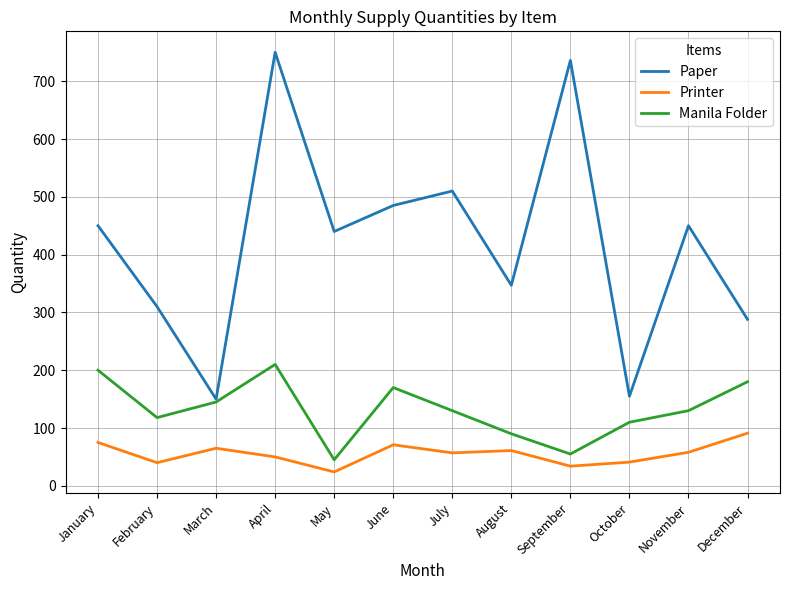

At which category does the chart reach its peak across all series?

April